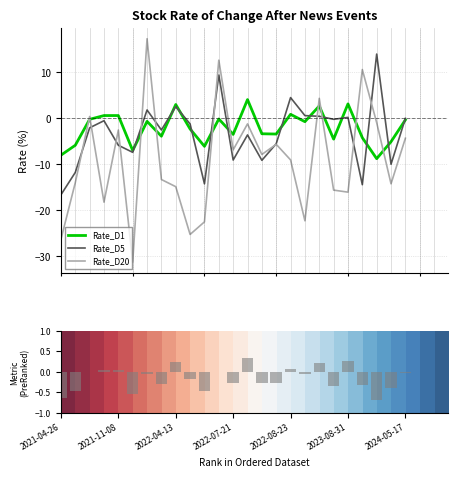

How many data points in Rate_D1 (norm) are less than 0?

18